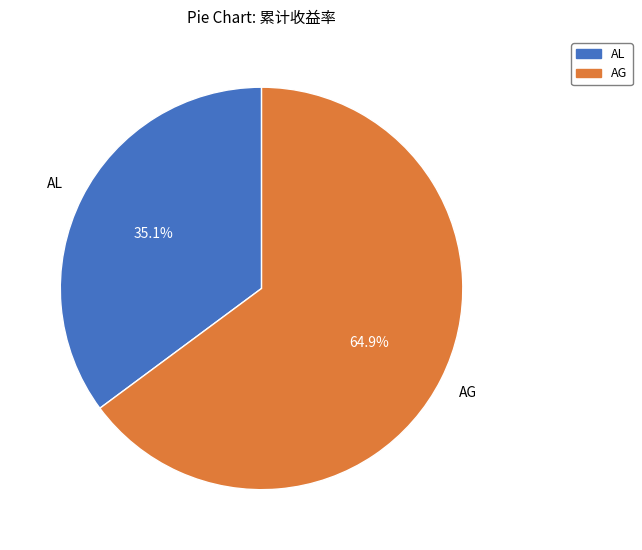

True or false: AG accounts for 50% of the total.

False